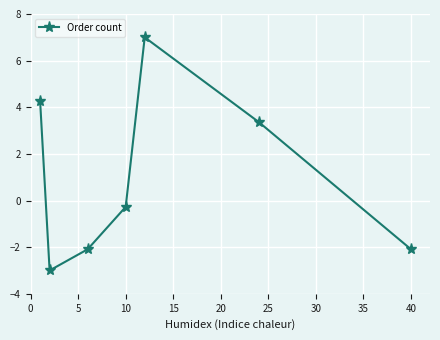

How many points are lower than both their immediate neighbors (excluding endpoints)?

1